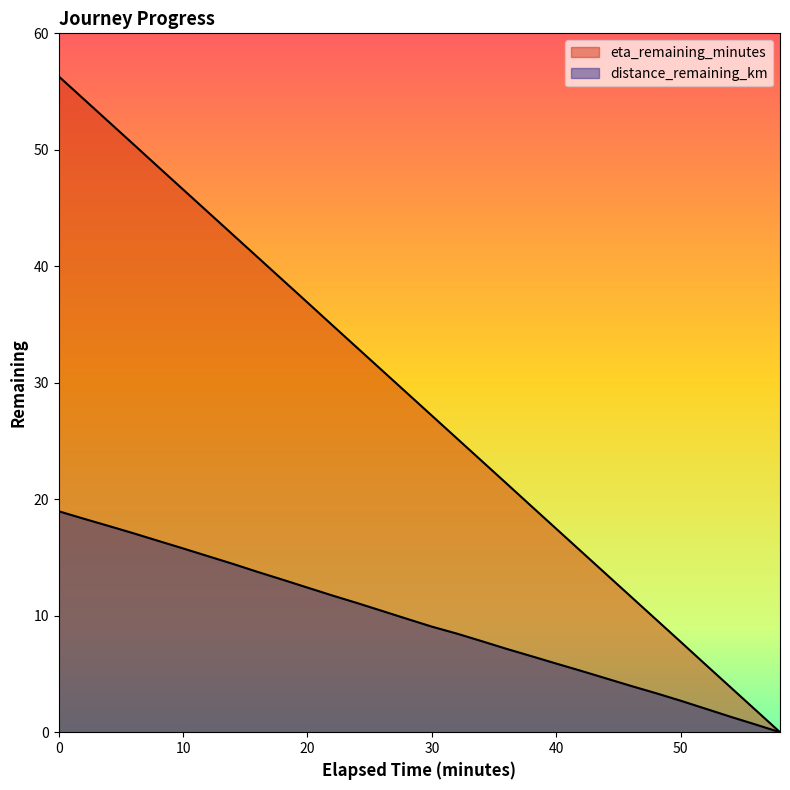

List the series in order of their peak value, highest first.

eta_remaining_minutes, distance_remaining_km